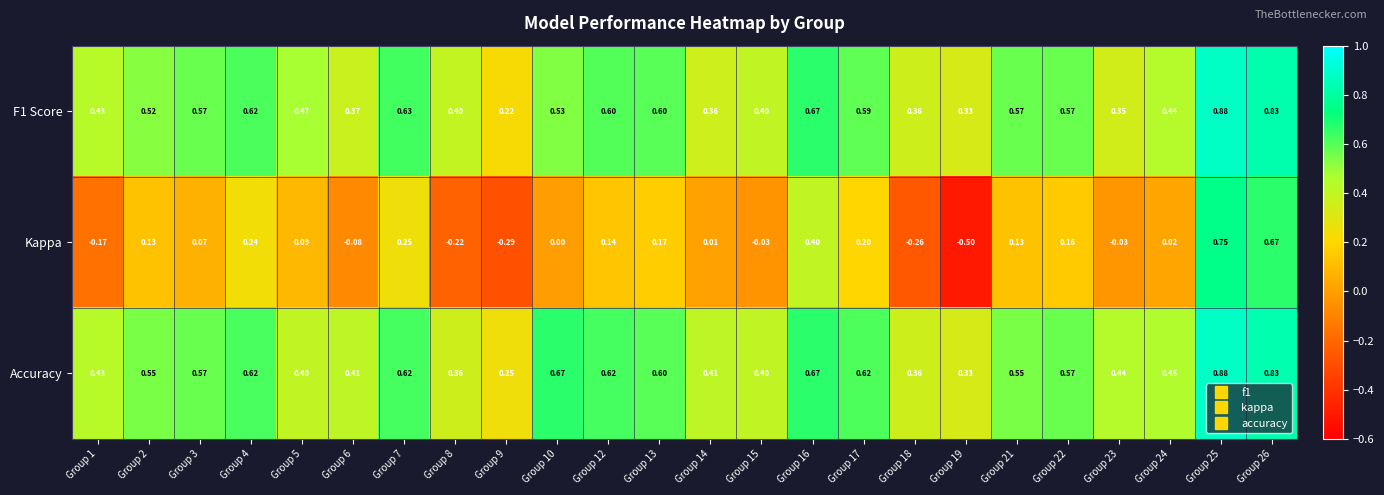

Is the value of Kappa at Group 13 greater than the value of Accuracy at Group 8?

No